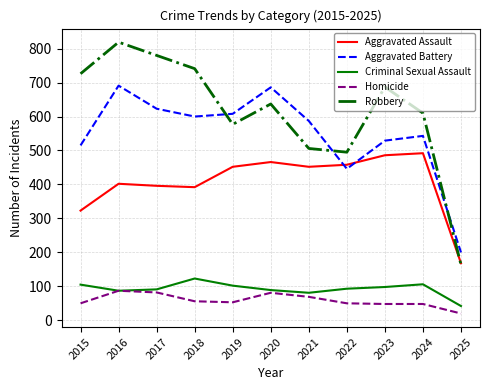

How many intersections are there between Aggravated Assault and Aggravated Battery?

2